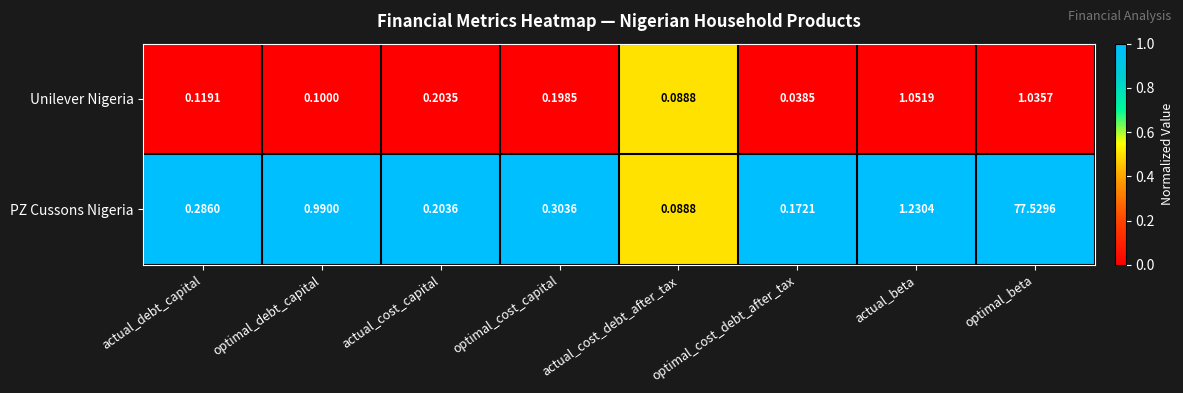

Which label corresponds to the largest value in the chart?

optimal_beta